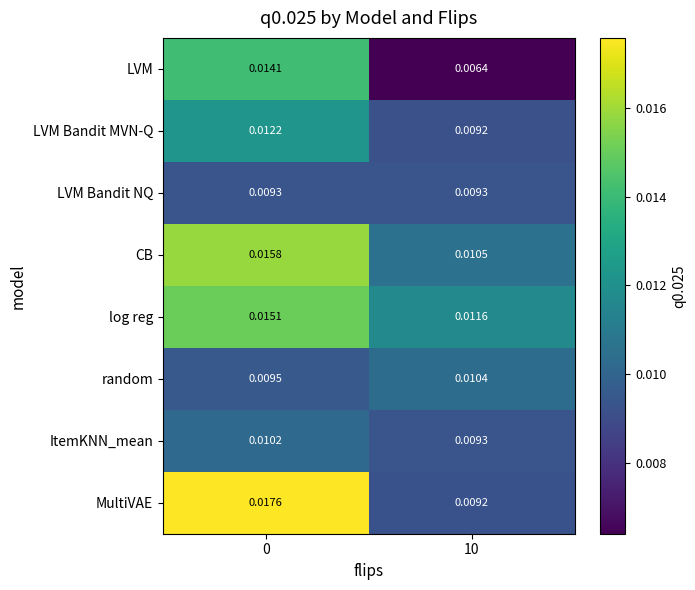

What is the total value across all series at 0?

0.1